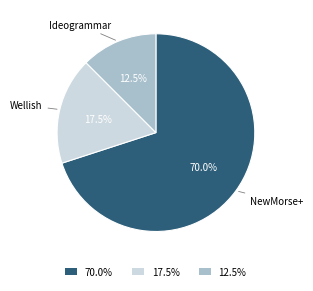

To the nearest percent, what is the average slice percentage?

33%